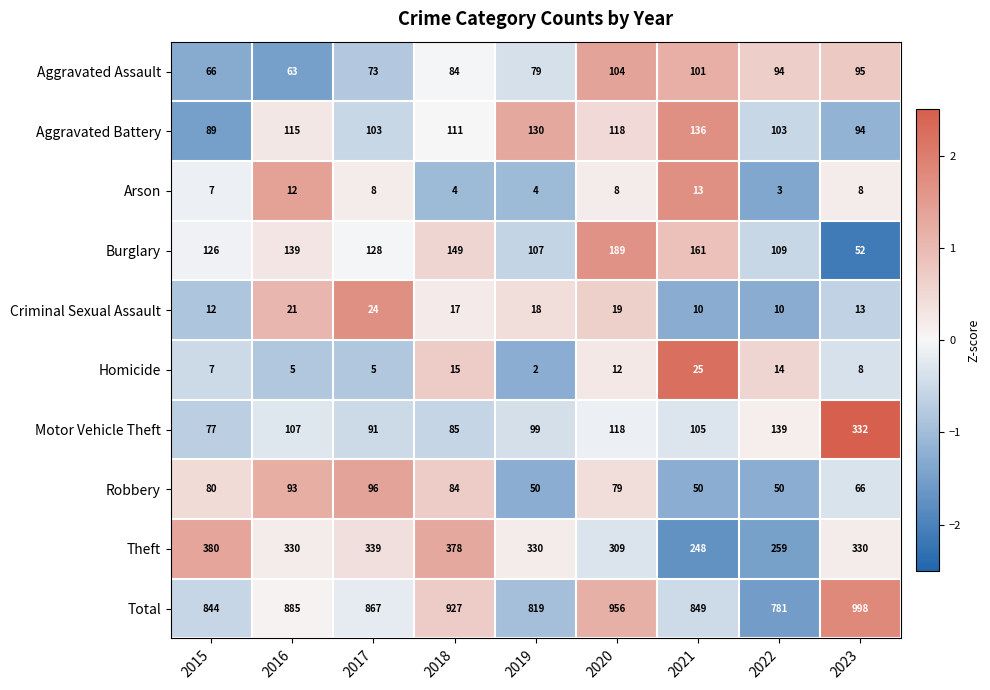

At which category is the sum across all series the highest?

2023